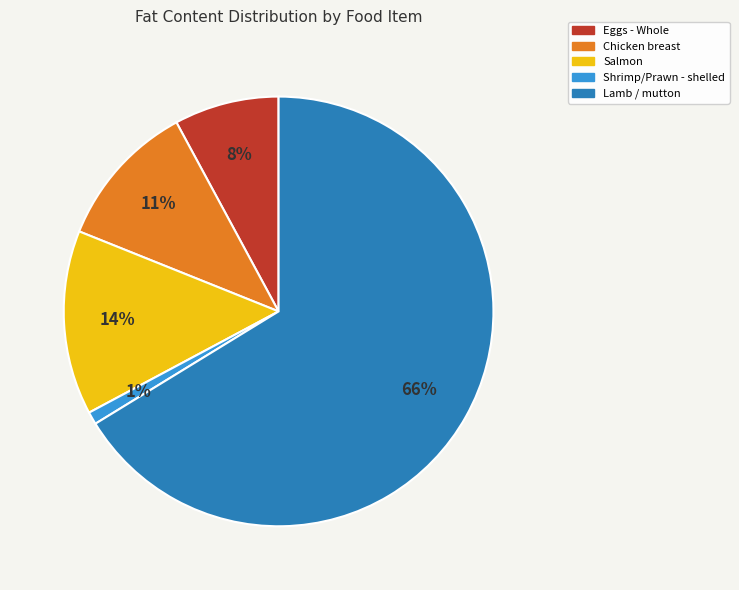

To the nearest percent, what is the average slice percentage?

20%